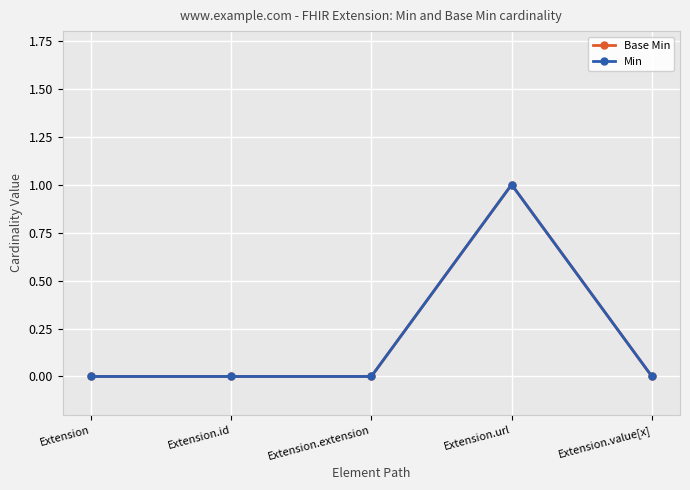

Reading left to right, list all the values displayed in this chart.

Base Min: Extension=0	Extension.id=0	Extension.extension=0	Extension.url=1	Extension.value[x]=0
Min: Extension=0	Extension.id=0	Extension.extension=0	Extension.url=1	Extension.value[x]=0